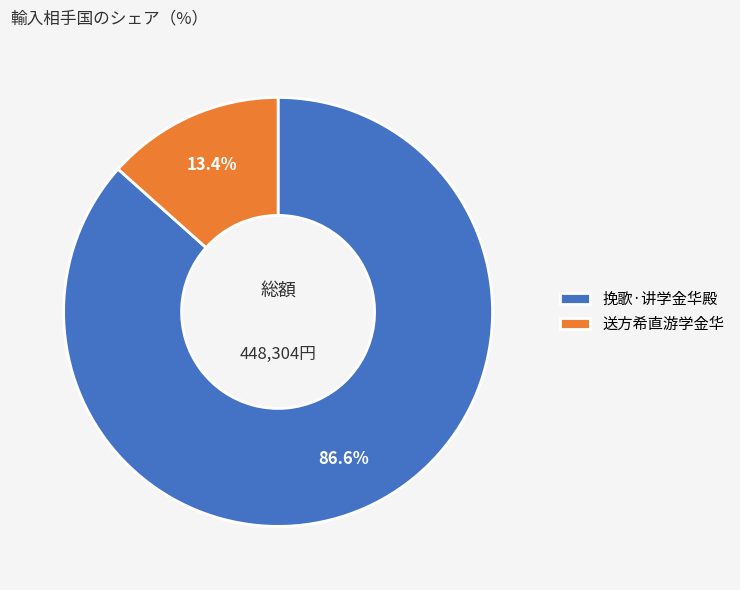

What is the ratio of the value at 挽歌·讲学金华殿 to the value at 送方希直游学金华?

6.5